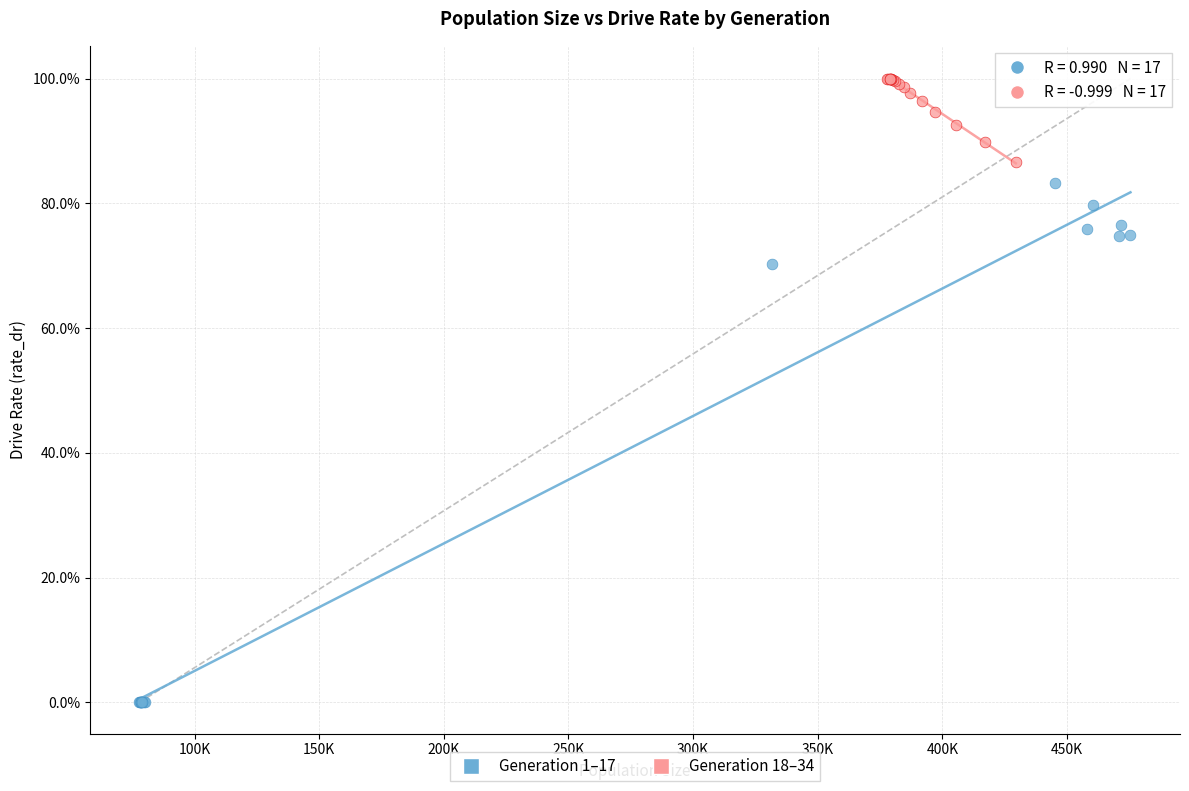

Which series has the largest Y range (max minus min)?

Generation 1–17